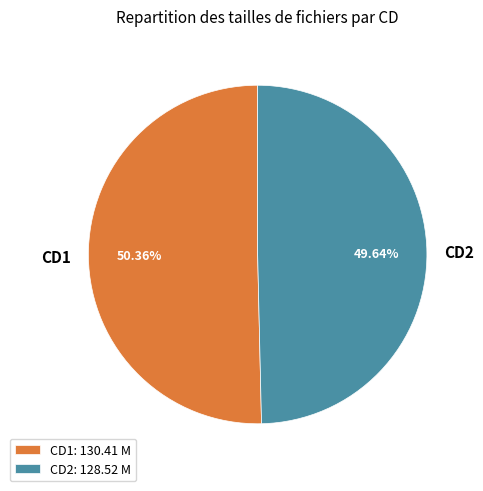

How many slices are in this pie chart?

2